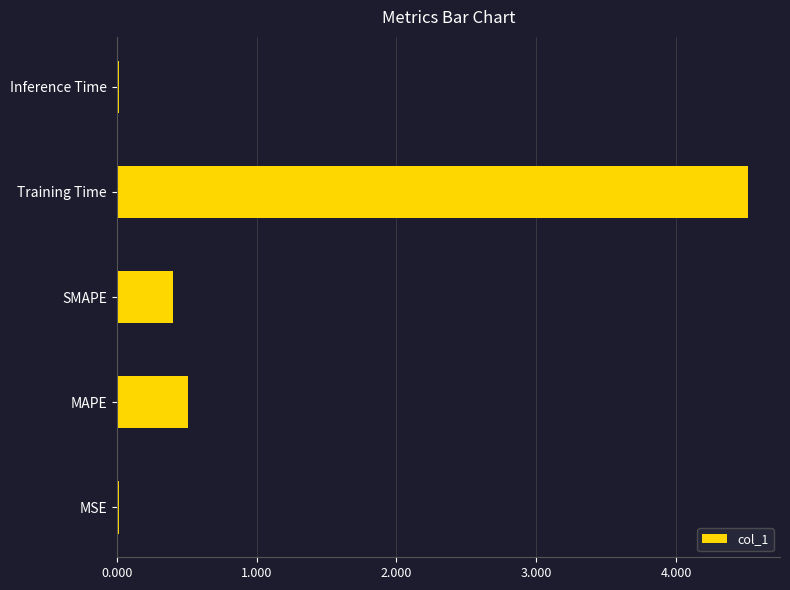

The value at MAPE is 0.5. True or false?

True